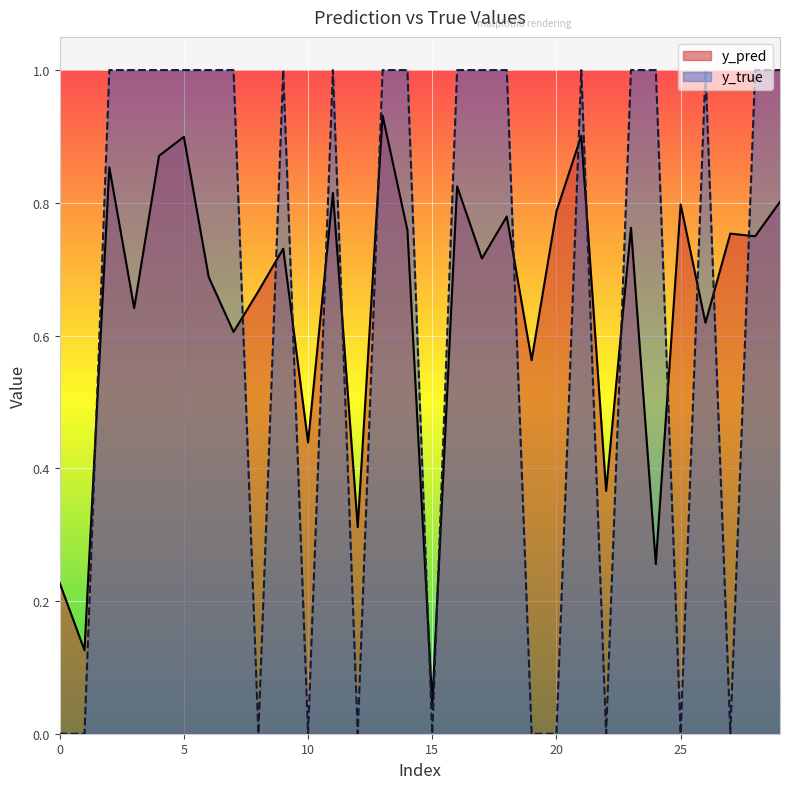

True or false: y_true has a value of 1.0 at 26.

True